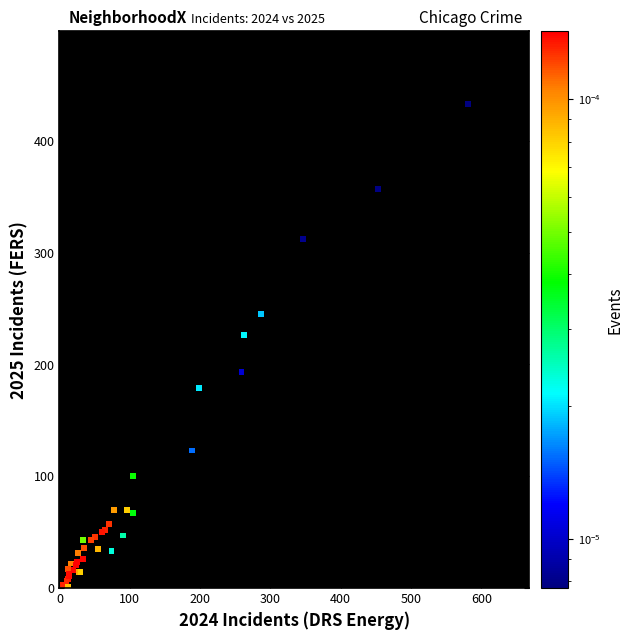

What Y value in the scatter plot is closest to 217?

226